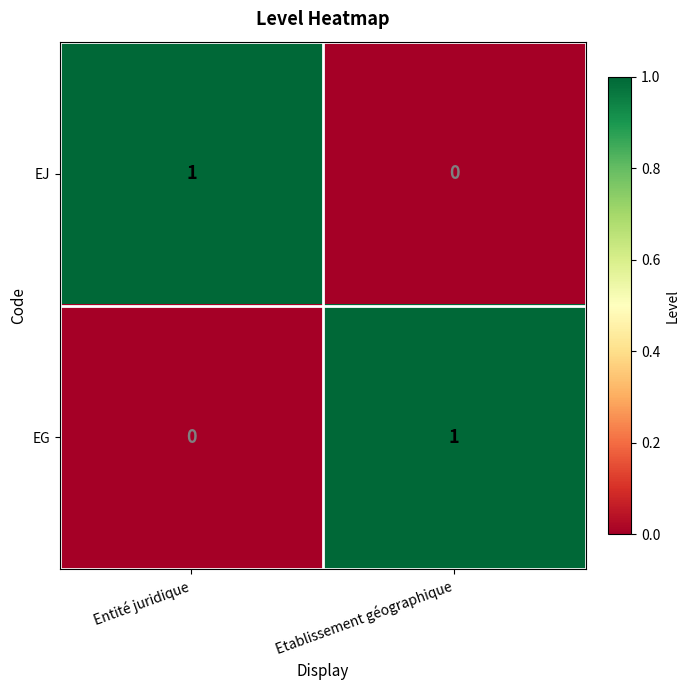

How many values in the EJ series are below 1?

1